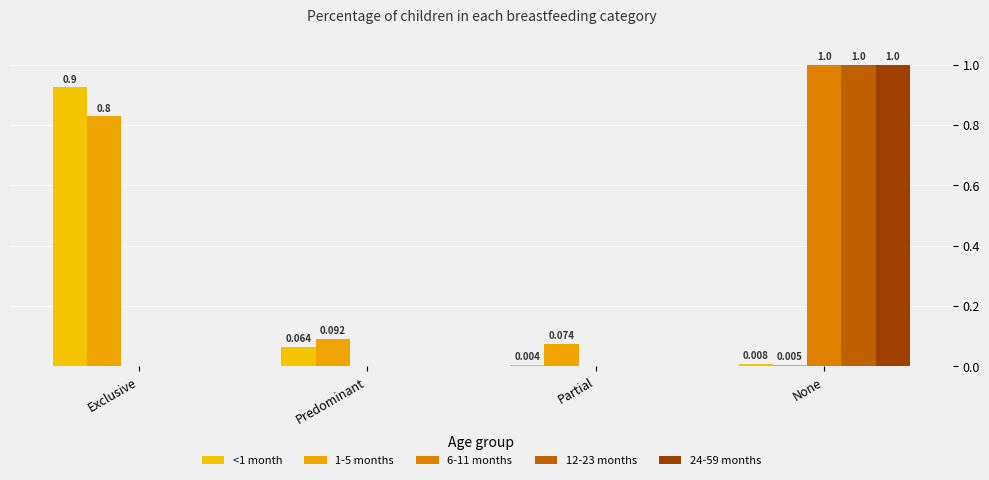

The <1 month series shows 0.0 at None. True or false?

True